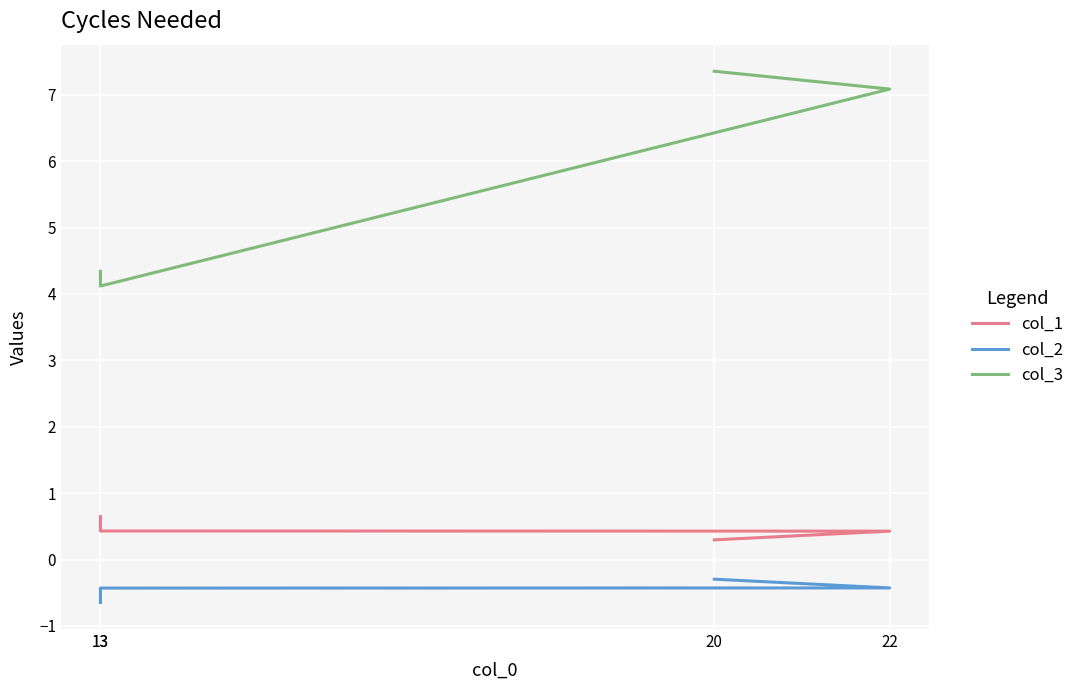

True or false: col_2 and col_3 cross at least once.

False